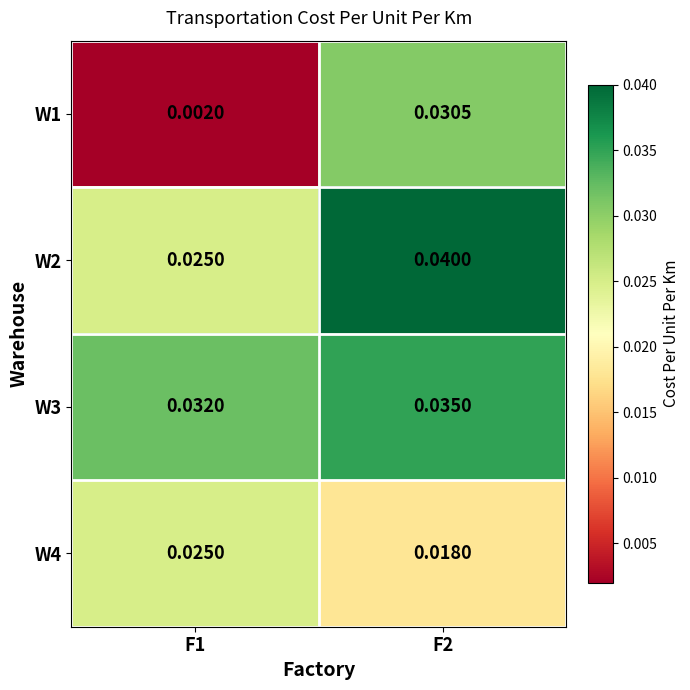

Is the value of W4 at F2 greater than the value of W2 at F1?

No